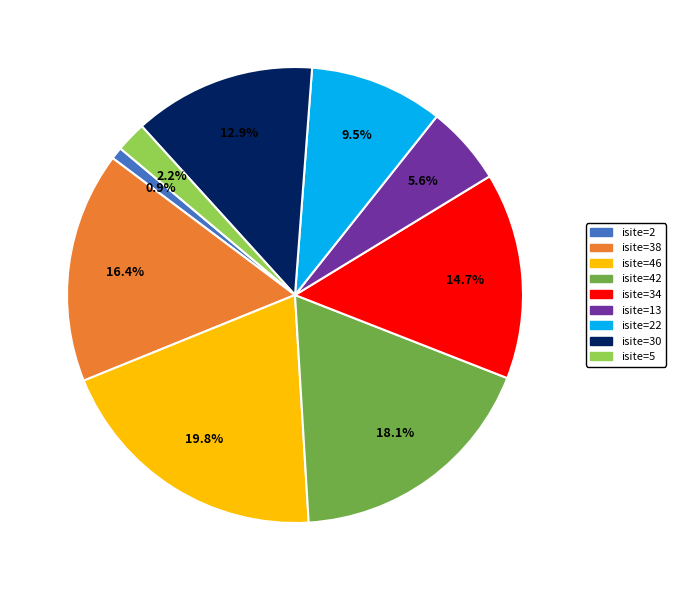

Does isite=30 represent more than half of the total?

No